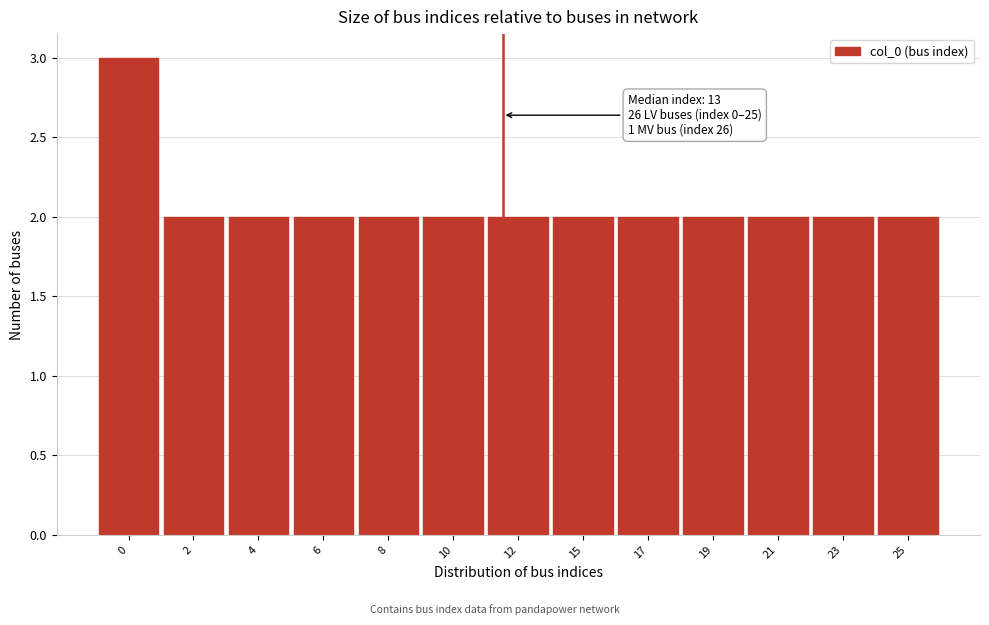

Reading left to right, extract all data points from this chart.

0=3	2=2	4=2	6=2	8=2	10=2	12=2	15=2	17=2	19=2	21=2	23=2	25=2